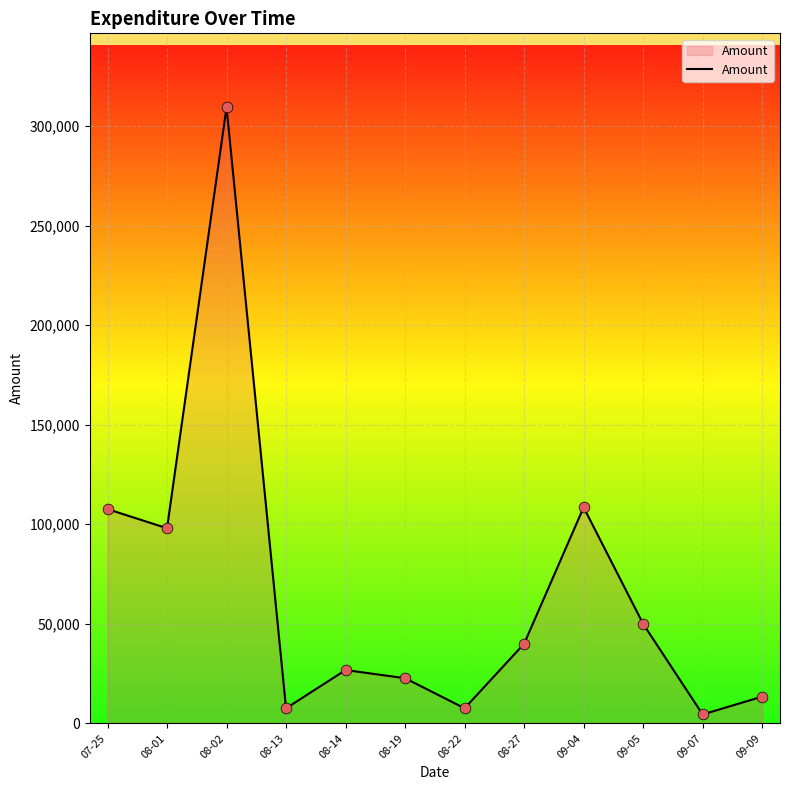

Which has a higher value, 08-01 or 08-14?

08-01